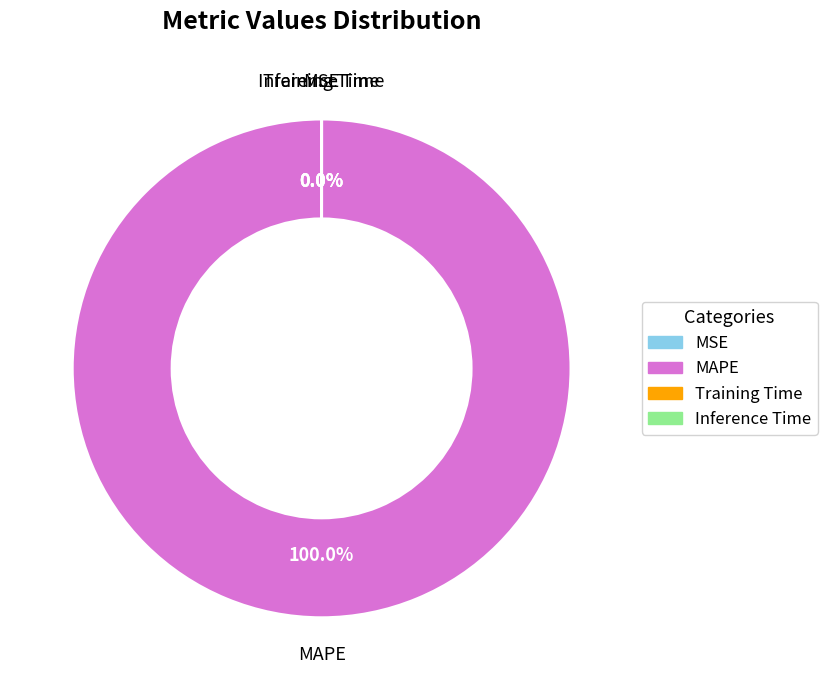

Which category has the biggest portion of the pie?

MAPE